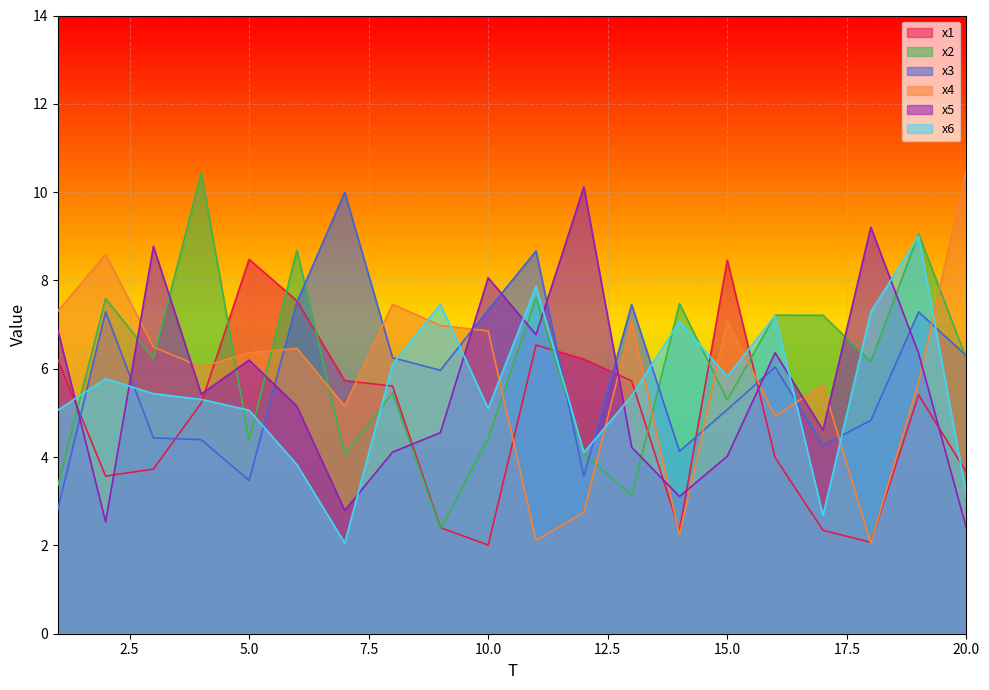

At which label does x5 reach its minimum?

20.0